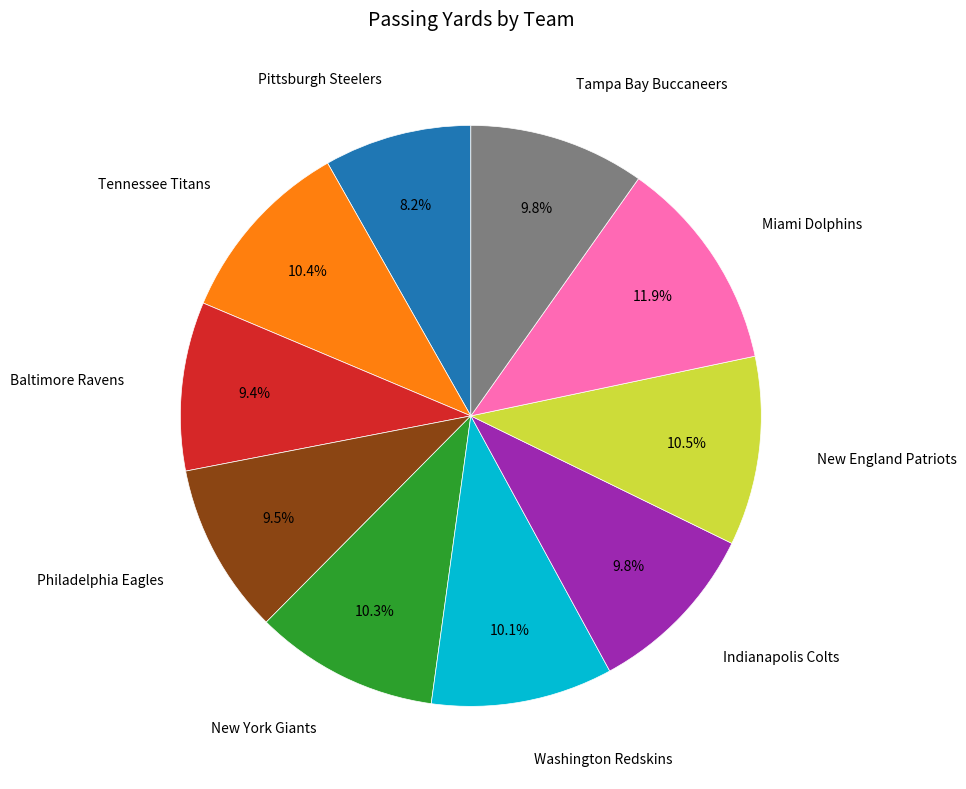

Is there any slice that represents more than half of the pie?

No